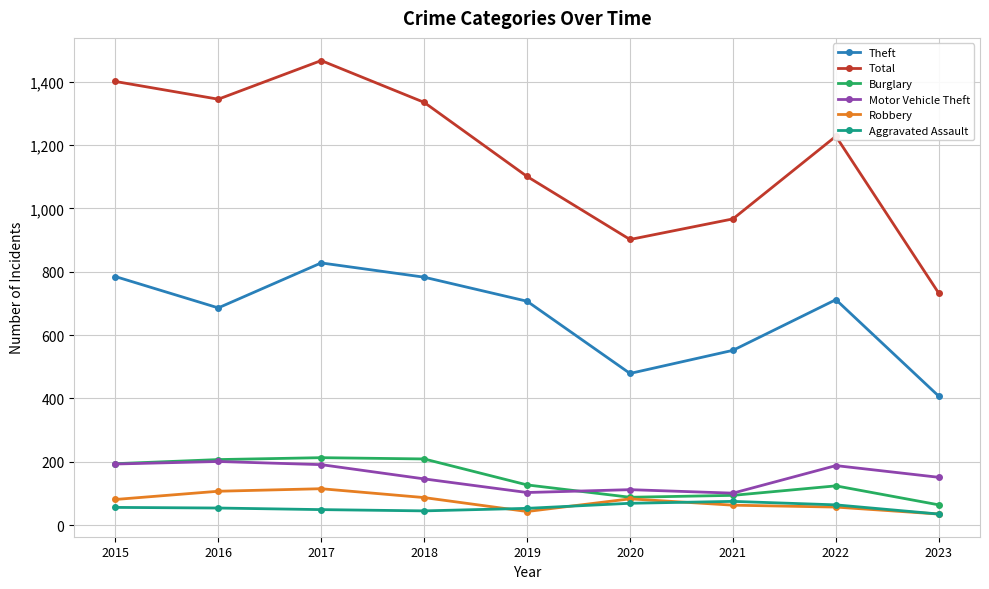

True or false: Robbery and Theft intersect in this chart.

False